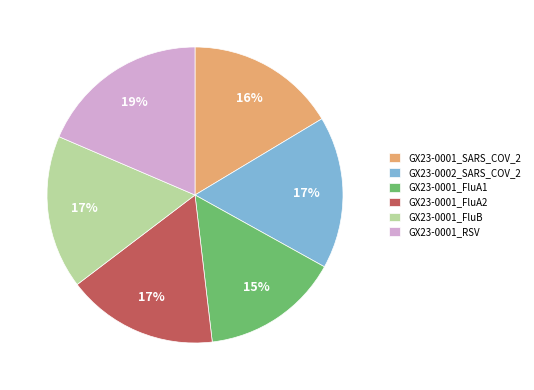

How many segments does this pie chart have?

6